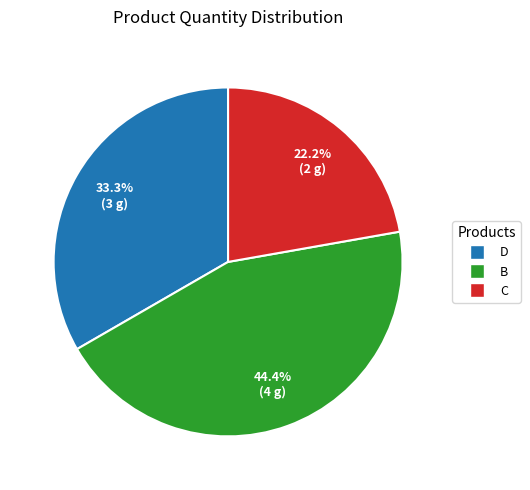

To the nearest percent, what is the combined percentage of B and D?

78%